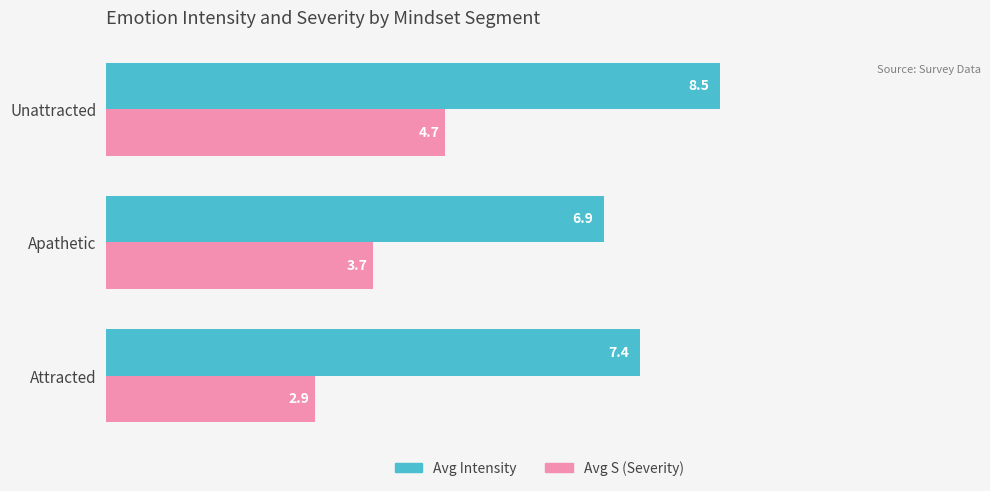

Is it true that Avg S (Severity) equals 1.3 at Unattracted?

False